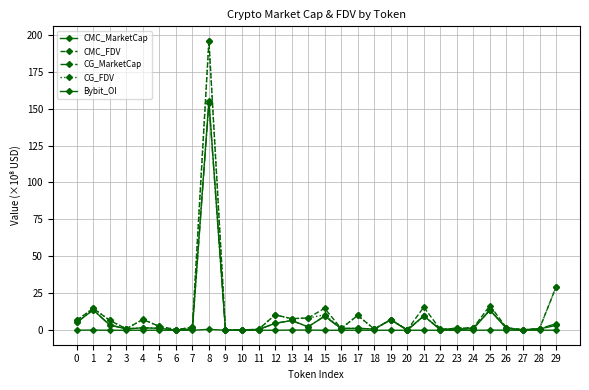

How many lines are shown in the chart?

5